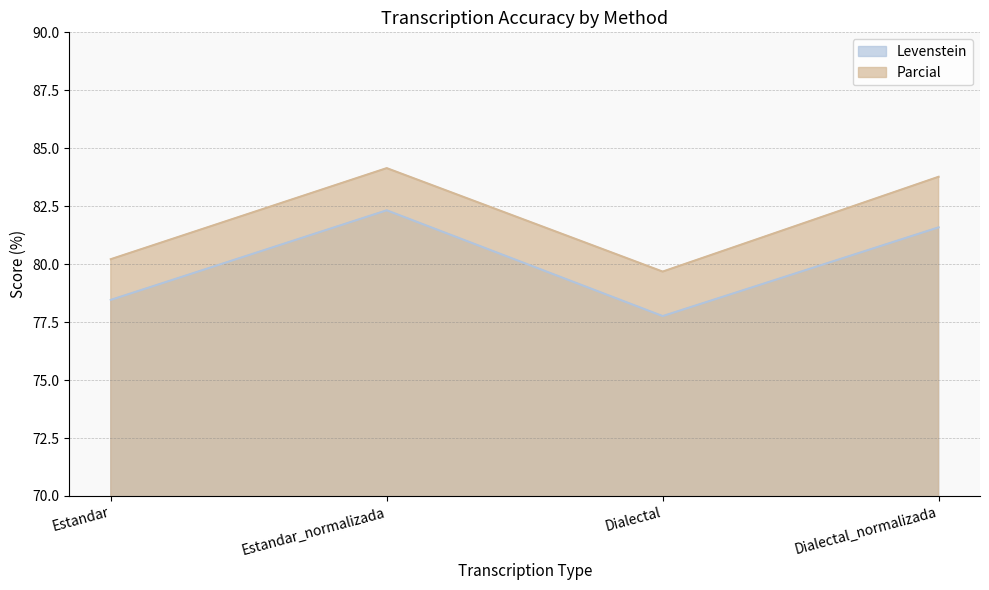

How many data points in Parcial are less than 83?

2